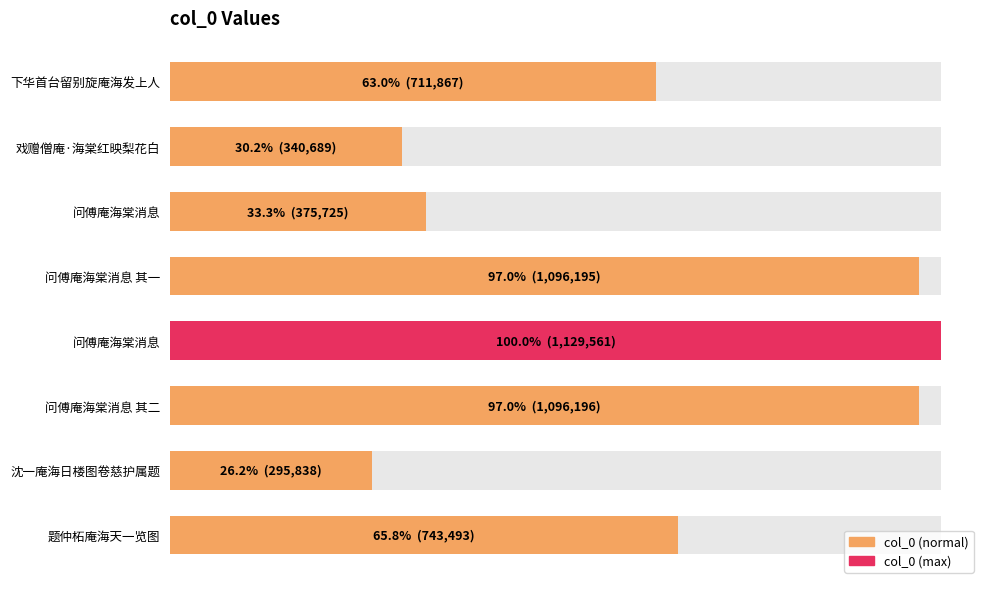

Count the number of data series in this chart.

1